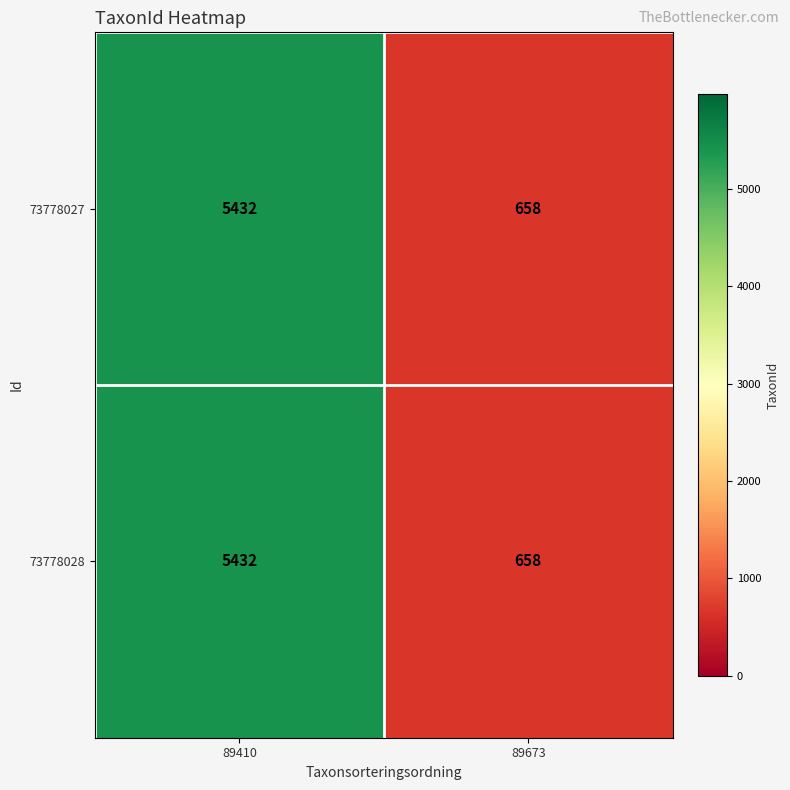

What is the total value across all series at 89410?

10864